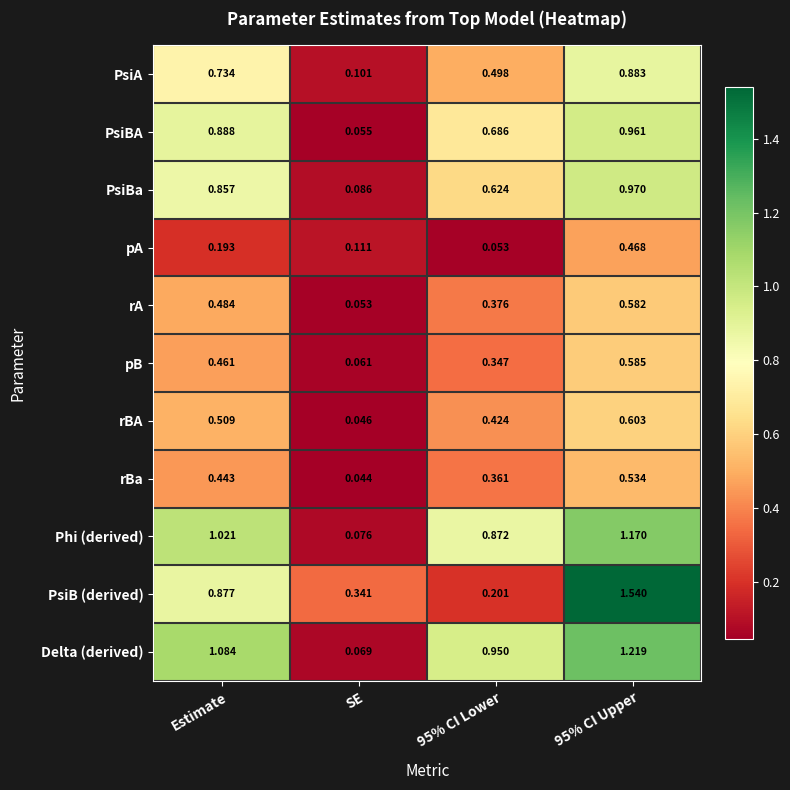

Where is PsiA nearest to the value 0?

SE